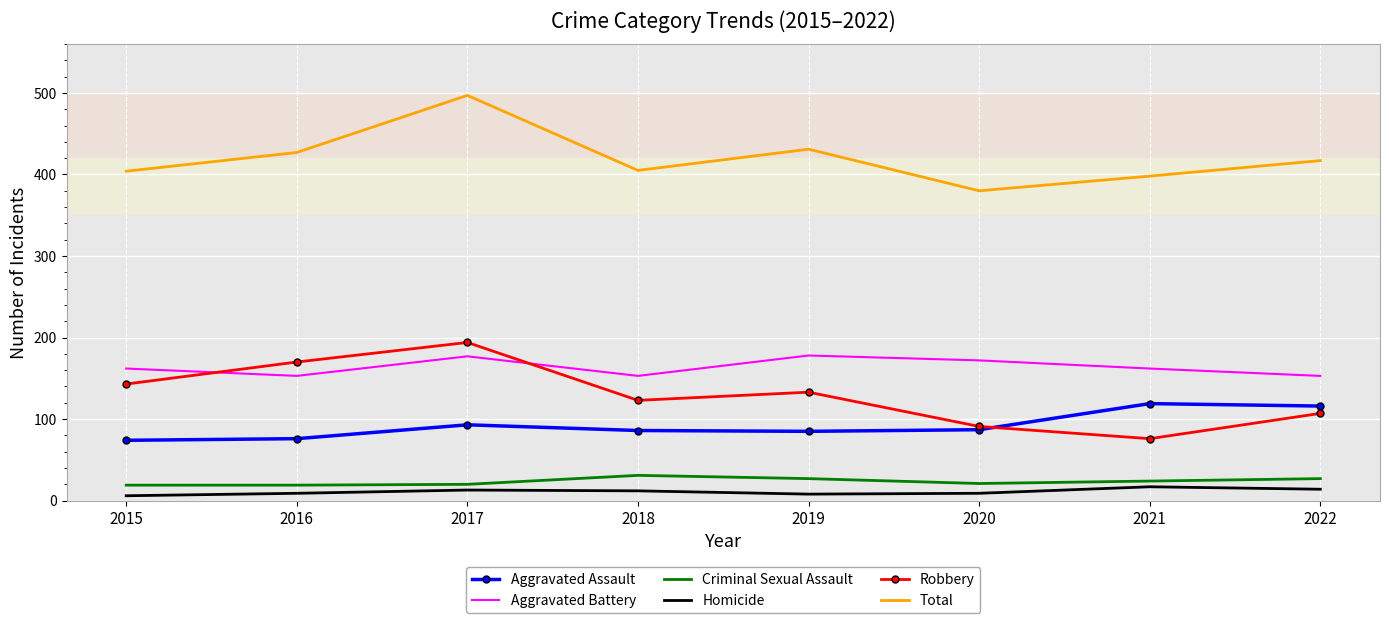

True or false: Criminal Sexual Assault and Robbery cross at least once.

False